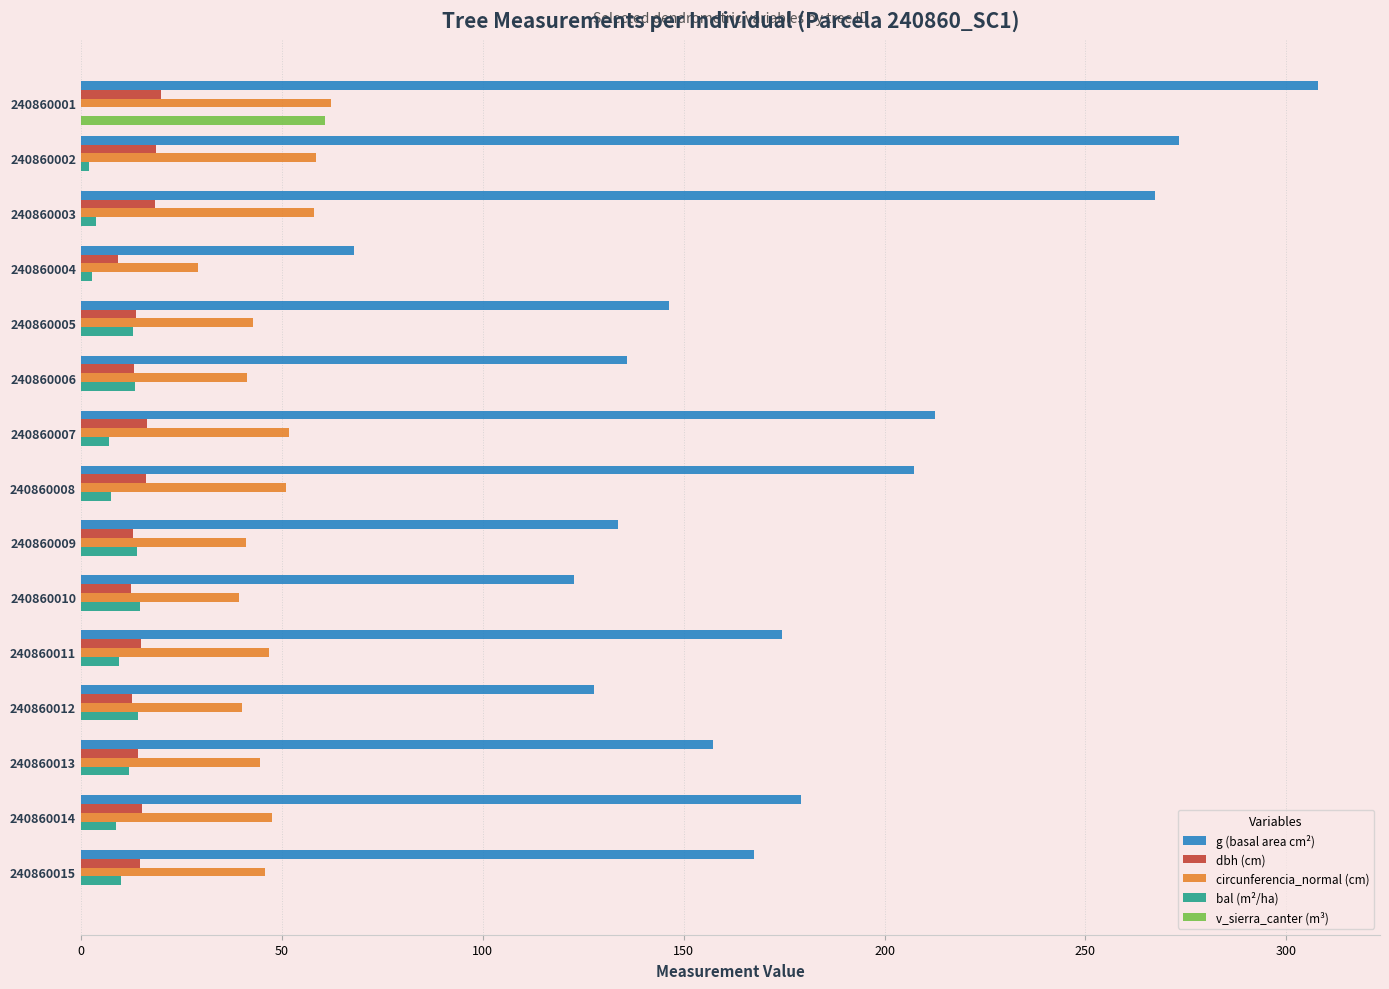

Which series has the largest range (max minus min)?

g (basal area cm²)